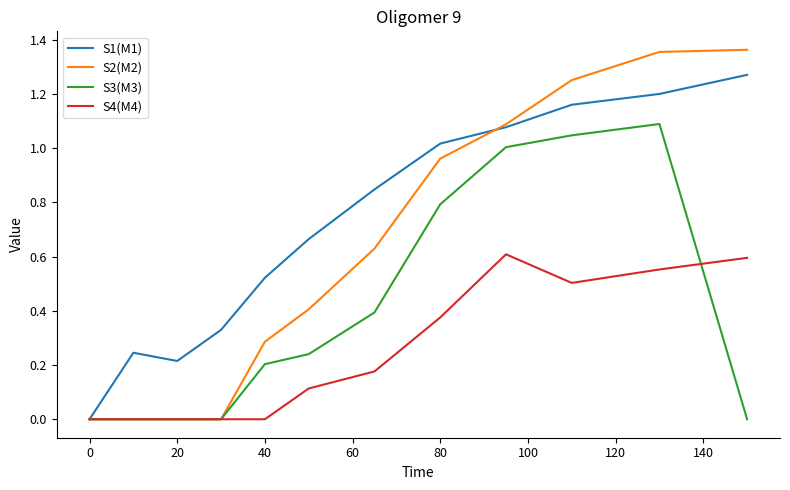

Which series has the largest range (max minus min)?

S2(M2)